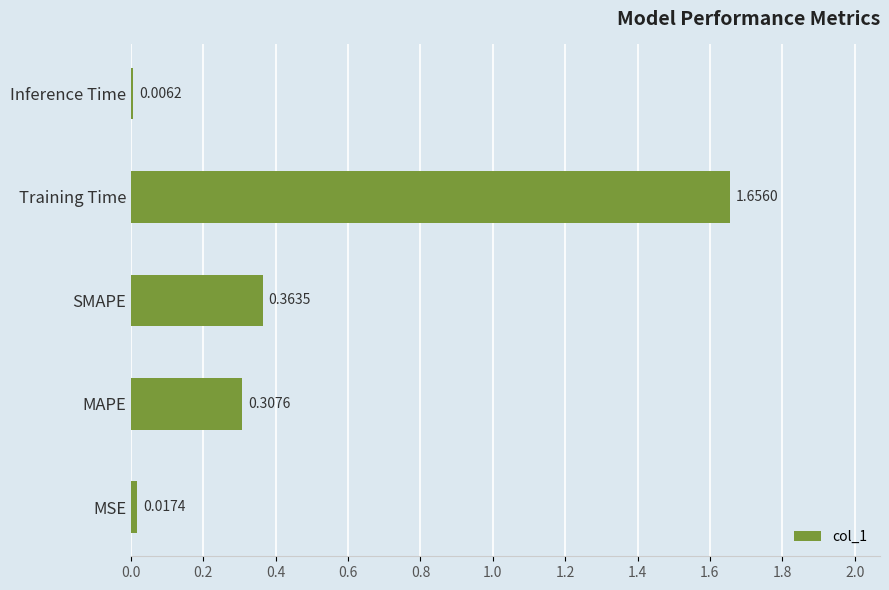

At which category does the chart reach its peak across all series?

Training Time